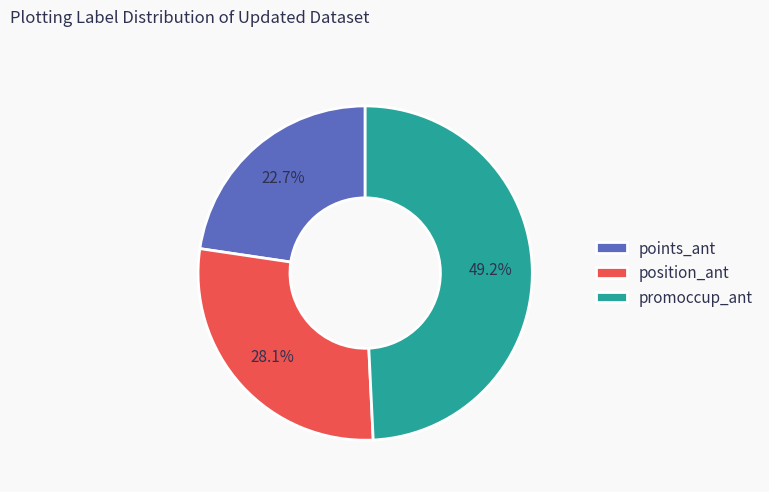

Combined, what portion of the pie is position_ant and points_ant?

50.8%